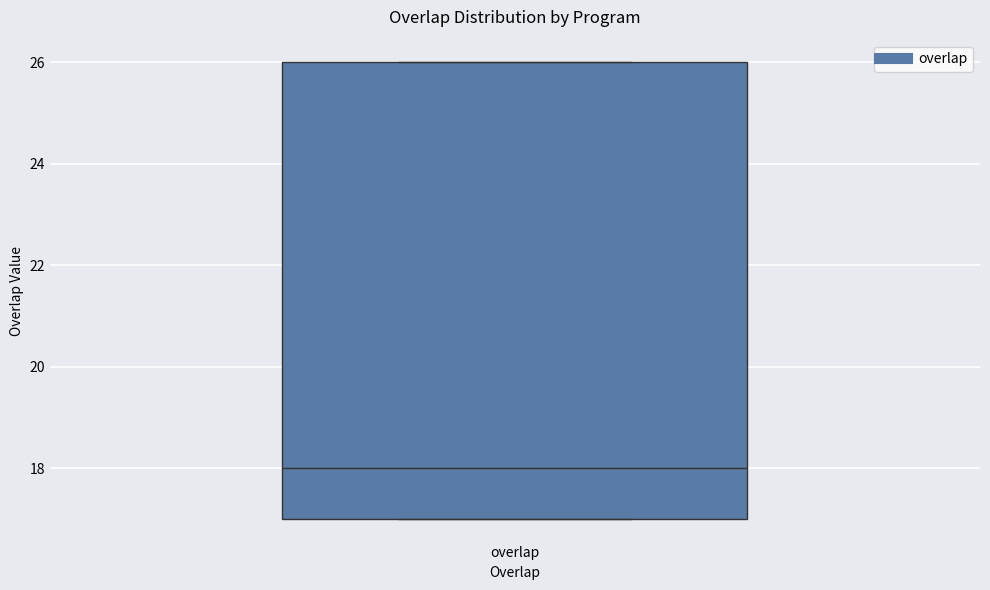

Where is the lower edge of the box for overlap on the y-axis? The values are not printed on the chart, so give them approximately, as read against the axis.

17